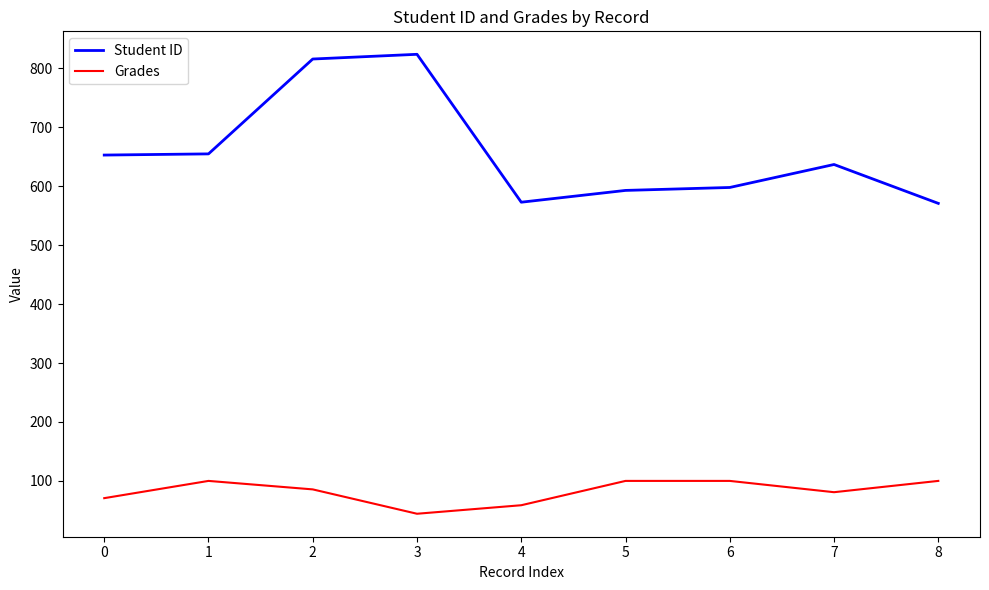

Rank the series by their average value, from highest to lowest.

Student ID, Grades